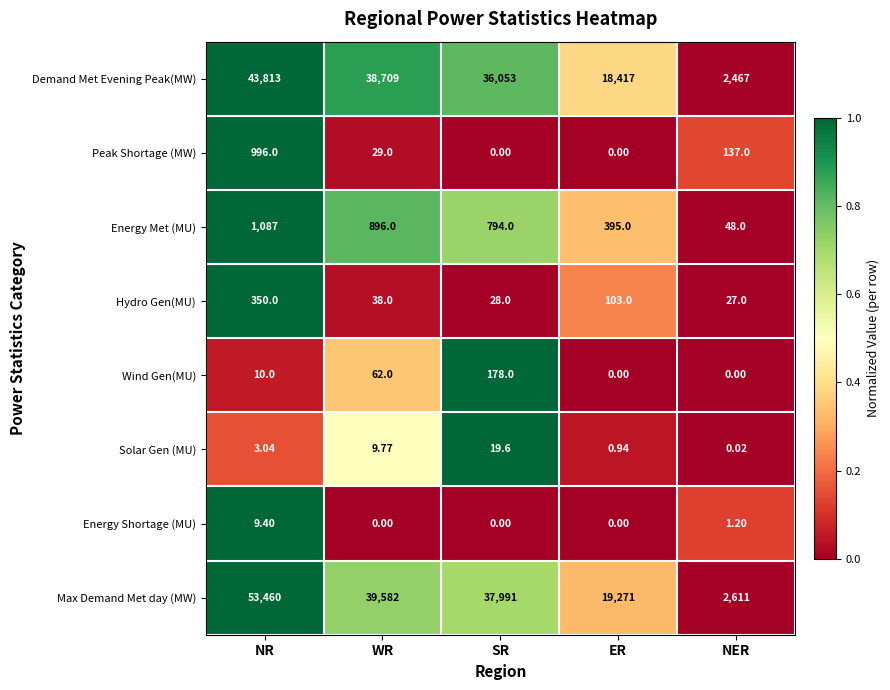

Which series has the largest range (max minus min)?

Max Demand Met day (MW)